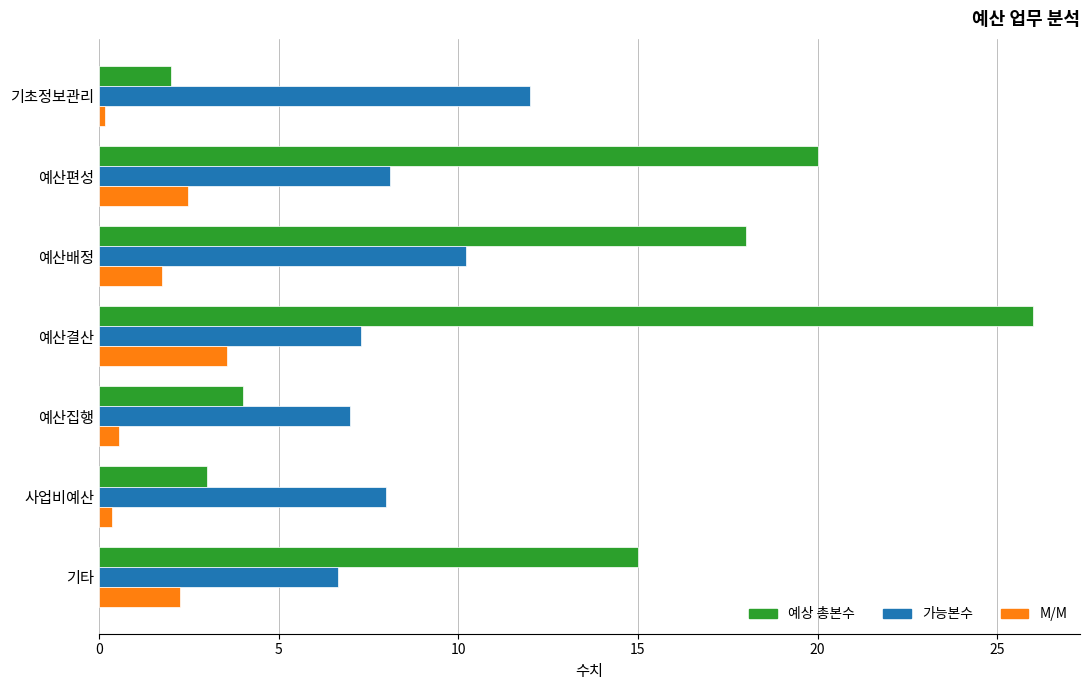

Which series has the largest range (max minus min)?

예상 총본수